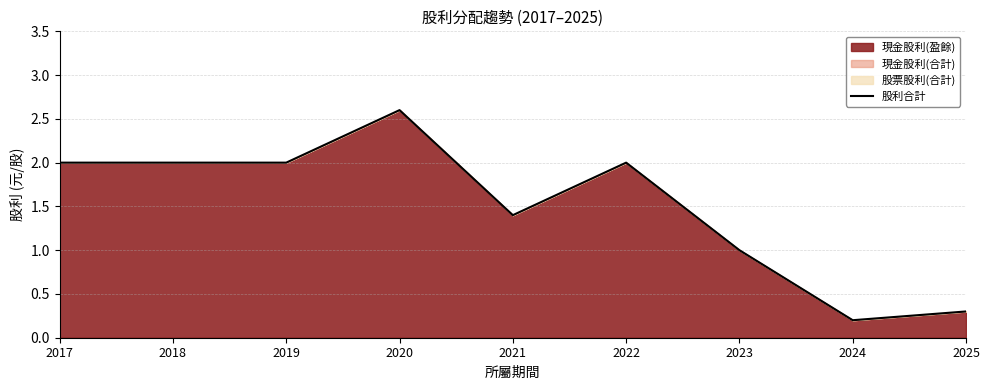

Reading left to right, extract all data points from this chart.

2017=2.0	2018=2.0	2019=2.0	2020=2.6	2021=1.4	2022=2.0	2023=1.0	2024=0.2	2025=0.3